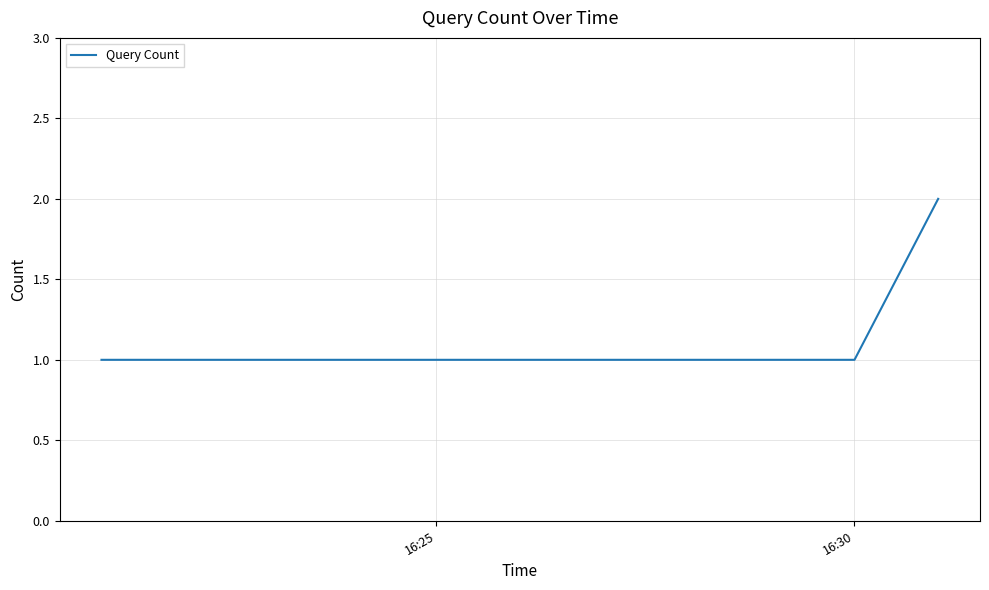

Count the values in the range 1 to 2.

3